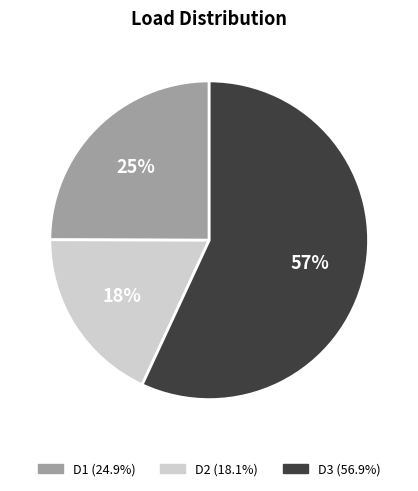

Between D3 and D2, which is larger?

D3